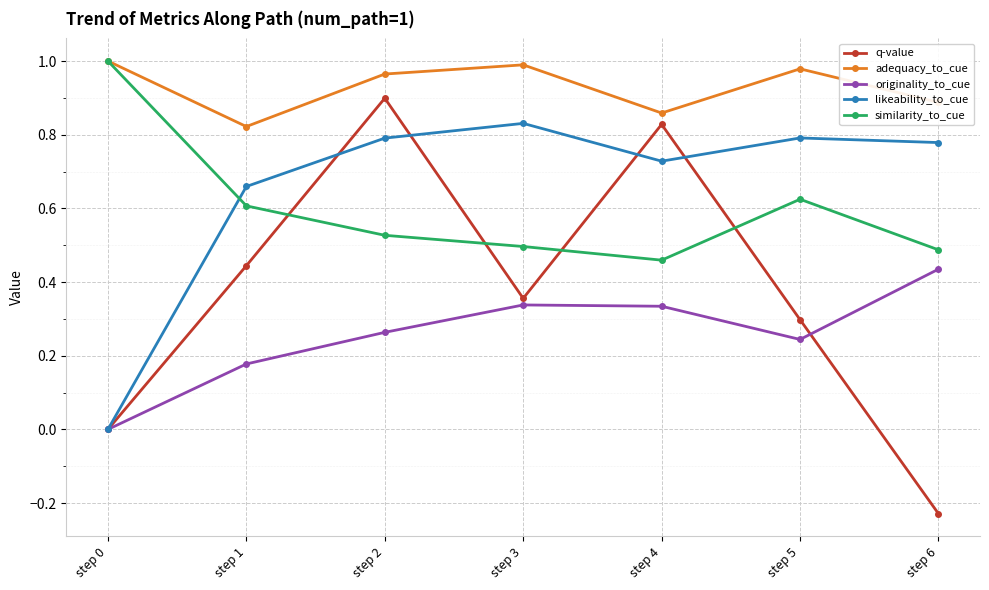

At which category is the sum across all series the highest?

step 2